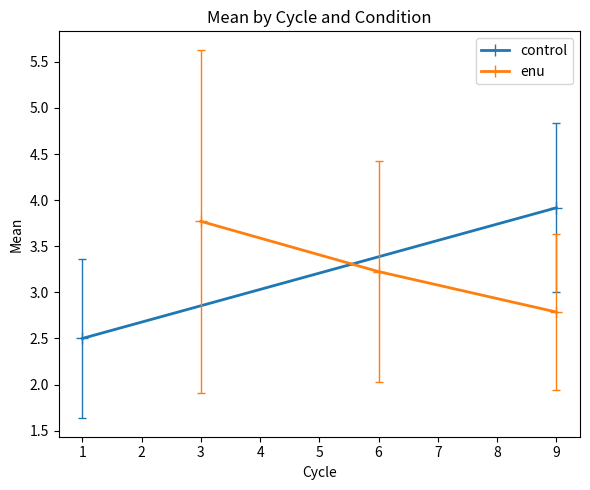

Where does the enu series first go above 3?

3